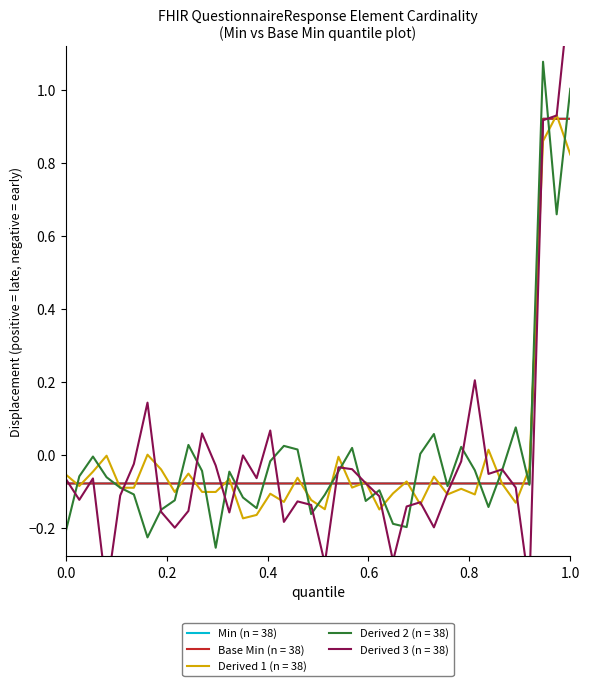

True or false: Base Min and Min intersect in this chart.

False